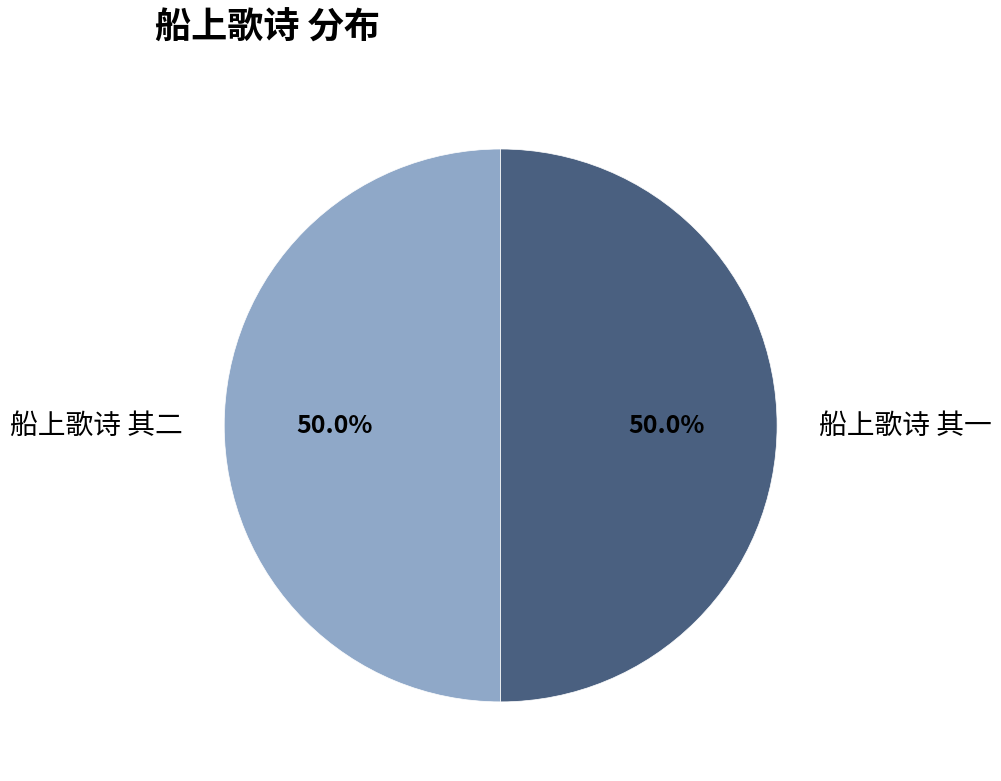

How much of the chart is everything except 船上歌诗 其二?

50.0%